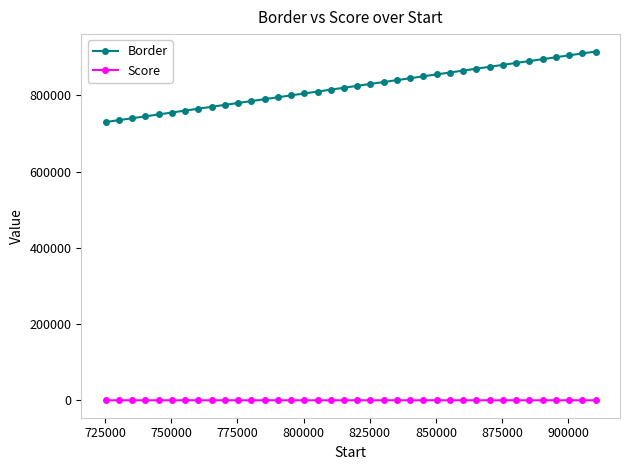

At how many categories does at least one series exceed 510271?

38